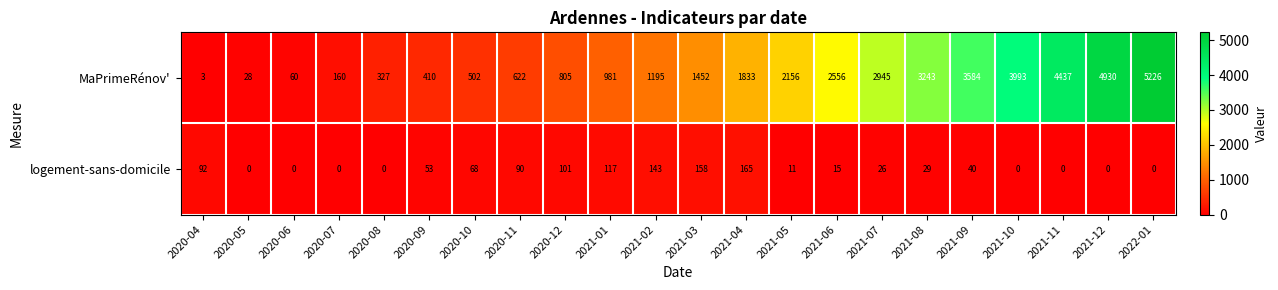

At 2022-01, list the series in order from largest to smallest.

MaPrimeRénov', logement-sans-domicile